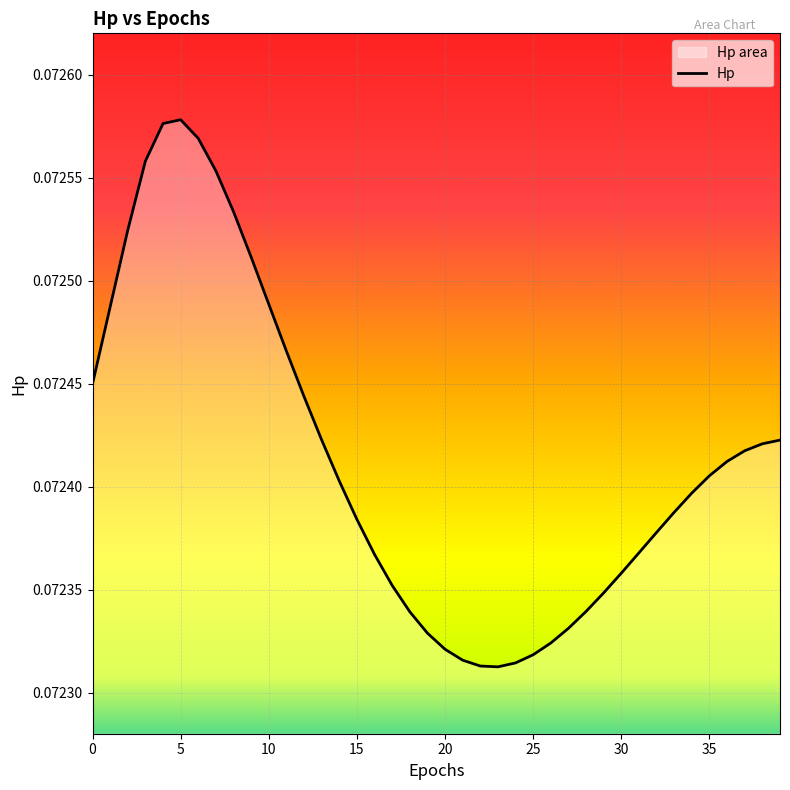

What is the maximum value shown in the chart?

0.1